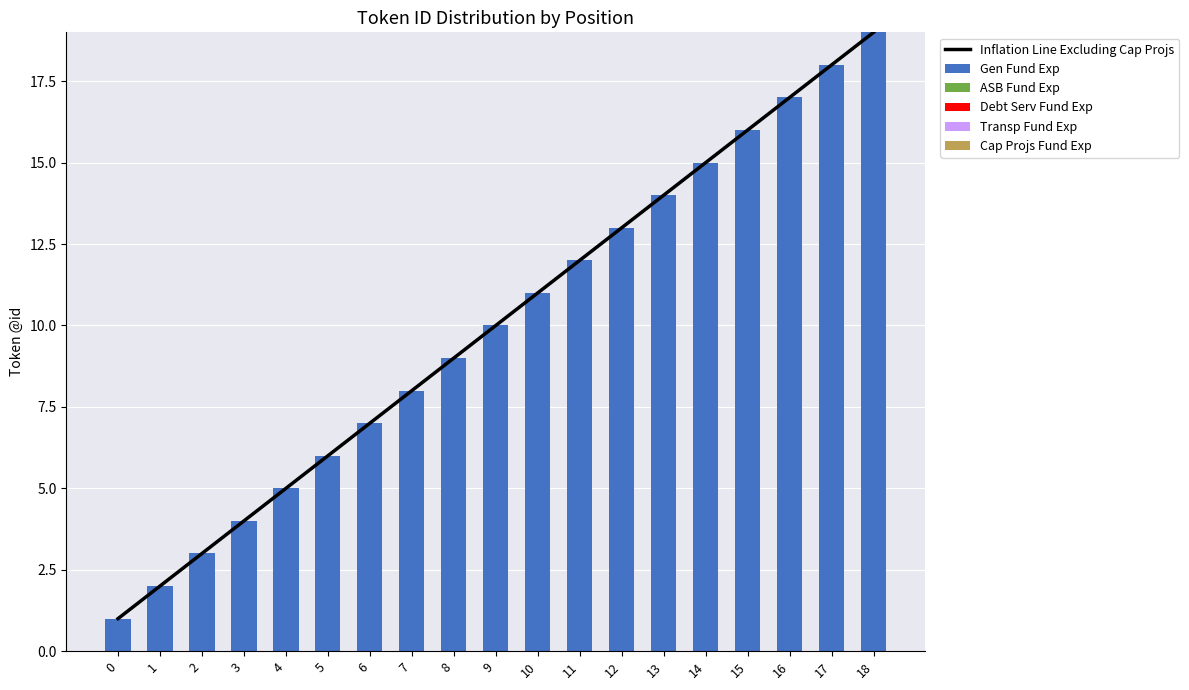

Which series has the largest range (max minus min)?

Inflation Line Excluding Cap Projs